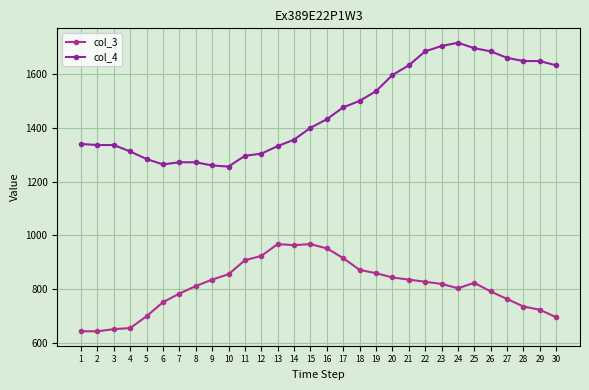

Between 17 and 25, which is larger?

17